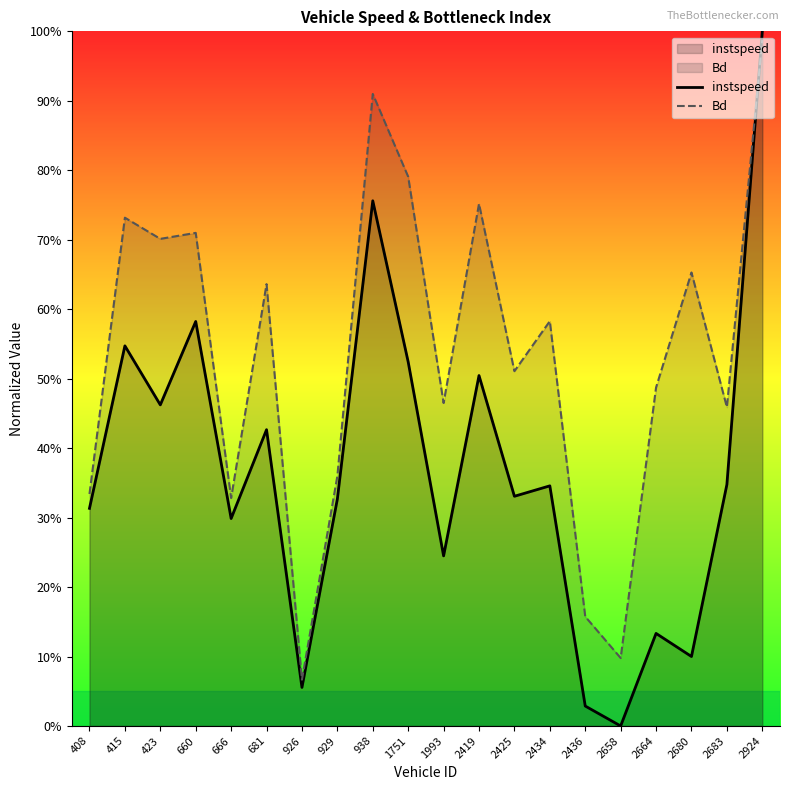

How many lines are shown in the chart?

2